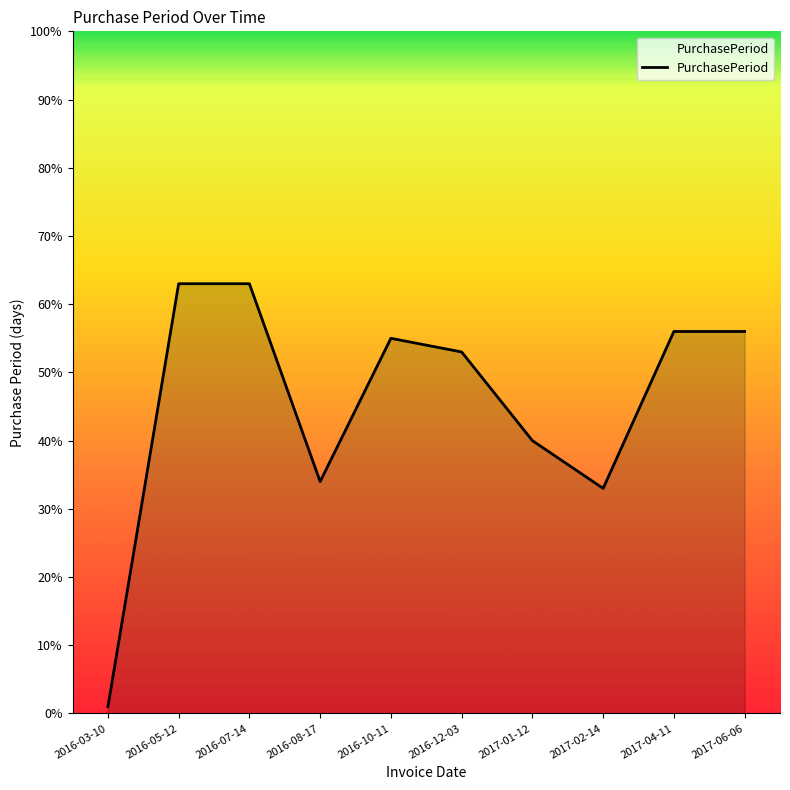

The value at 2016-12-03 is 12. True or false?

False